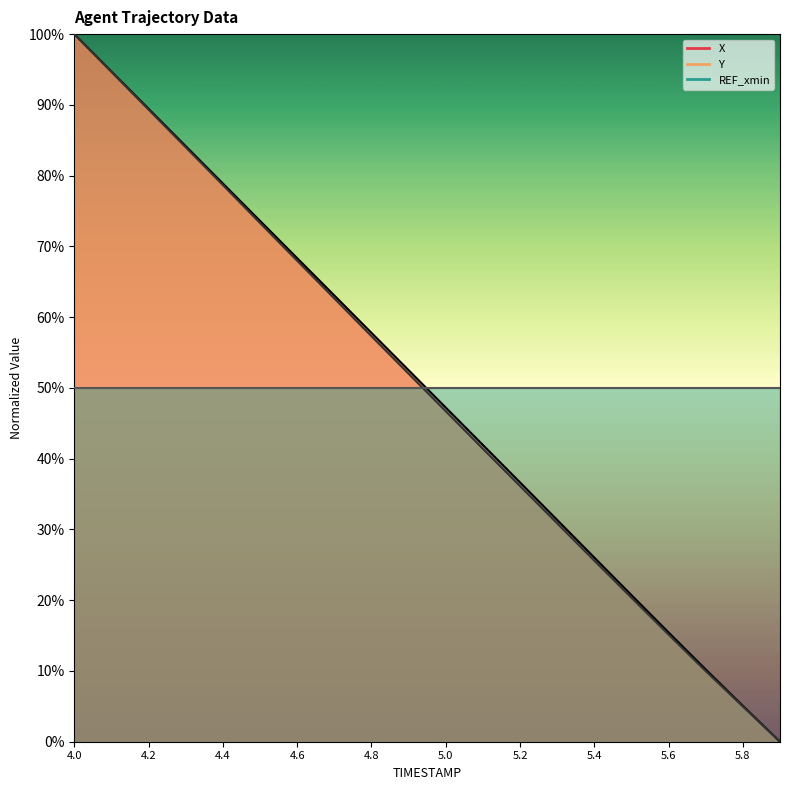

What is the average value of the X series?

49.9